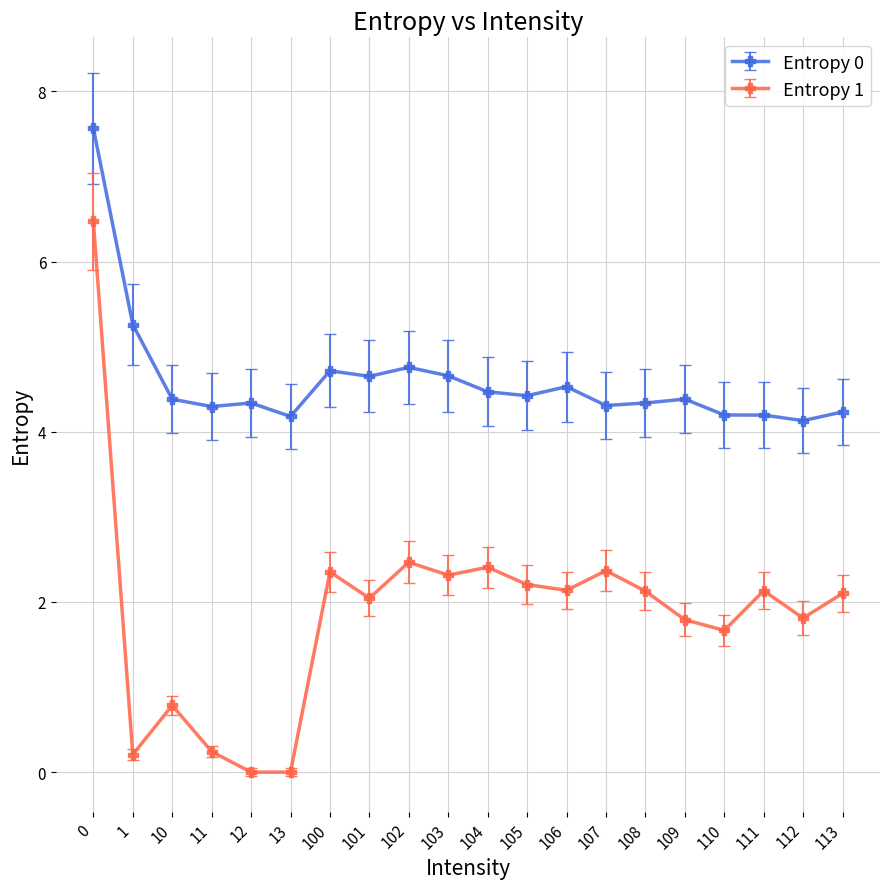

How many series are shown in this chart?

2